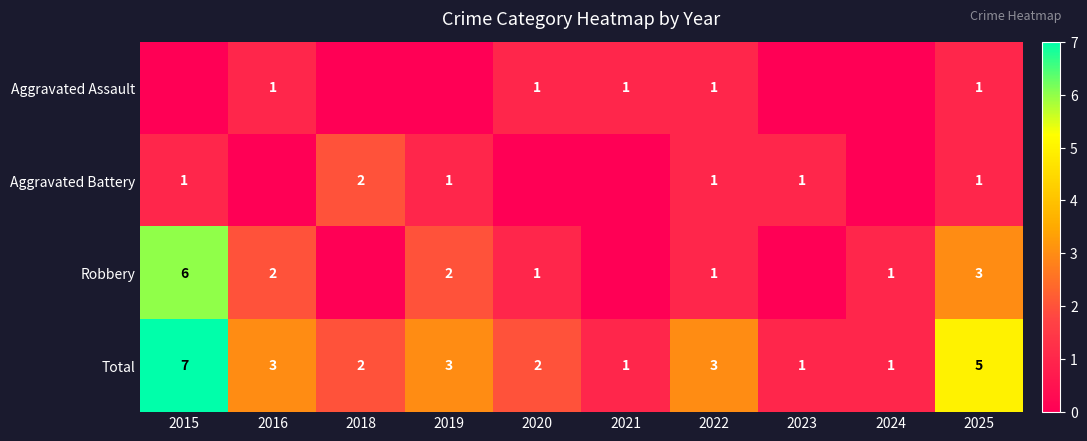

What is the sum of the Total values at 2018 and 2021?

3